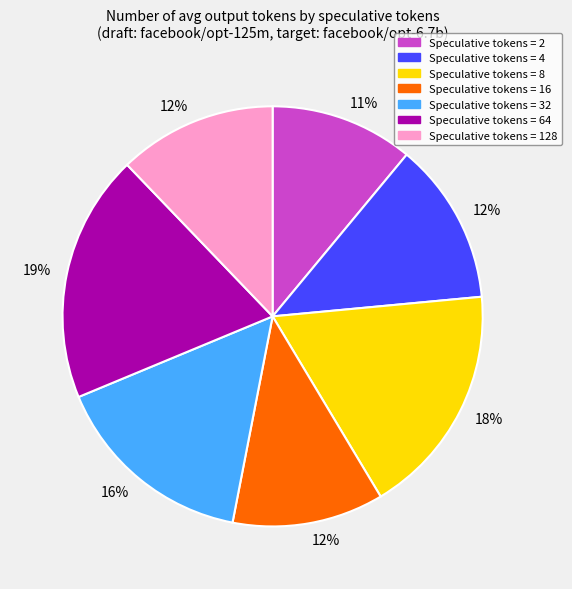

To the nearest percent, what is the average slice percentage?

14%